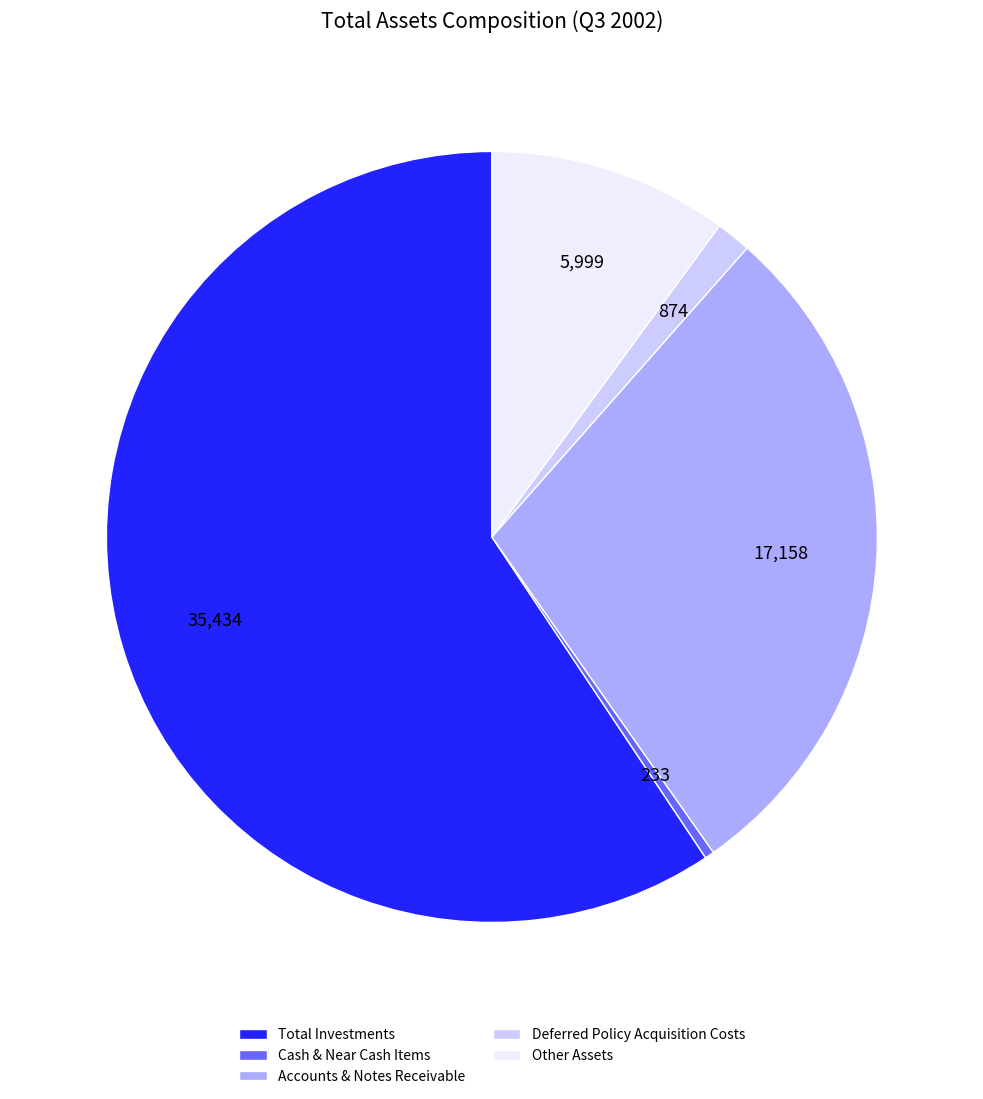

How many slices are in this pie chart?

5